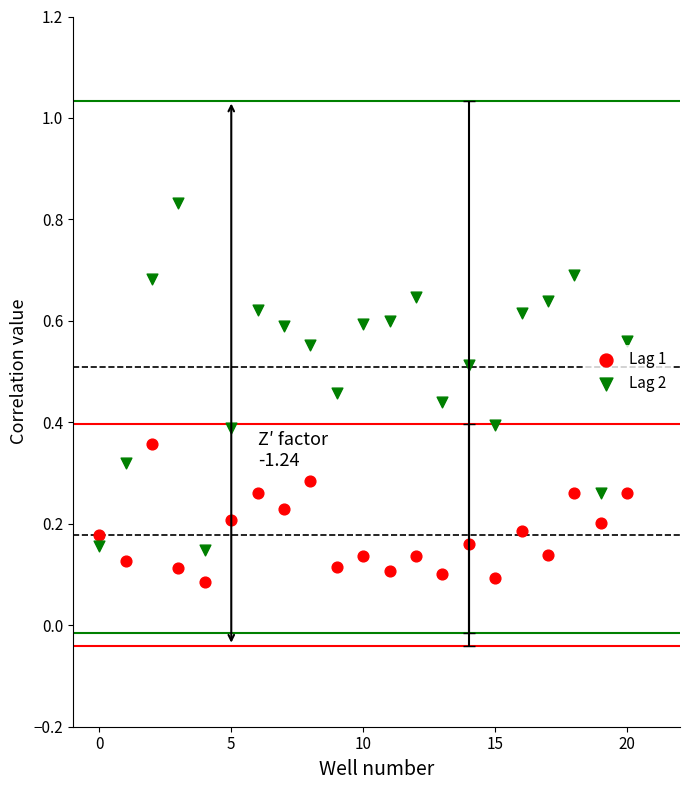

Which series reaches the maximum Y coordinate?

Lag 2